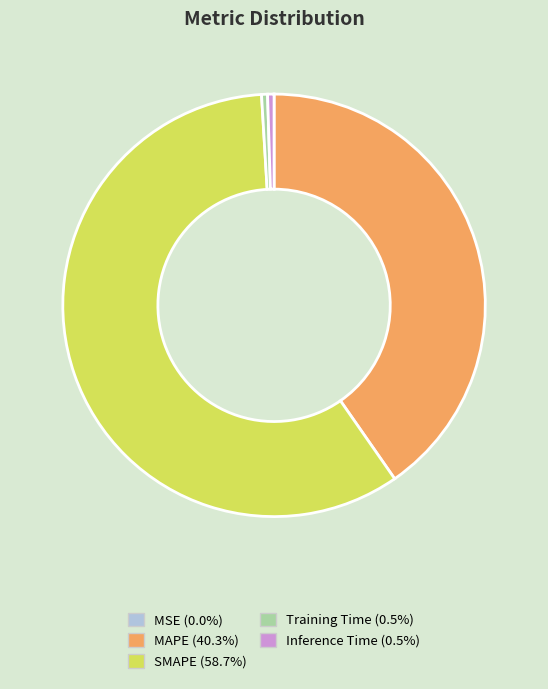

Which slice is the largest?

SMAPE